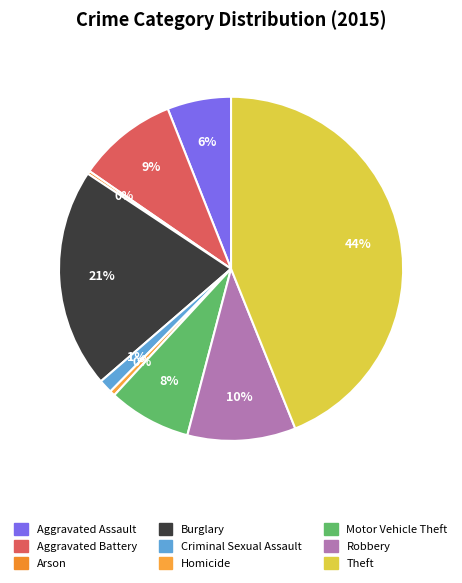

What is the ratio of the value at Robbery to the value at Criminal Sexual Assault?

7.9